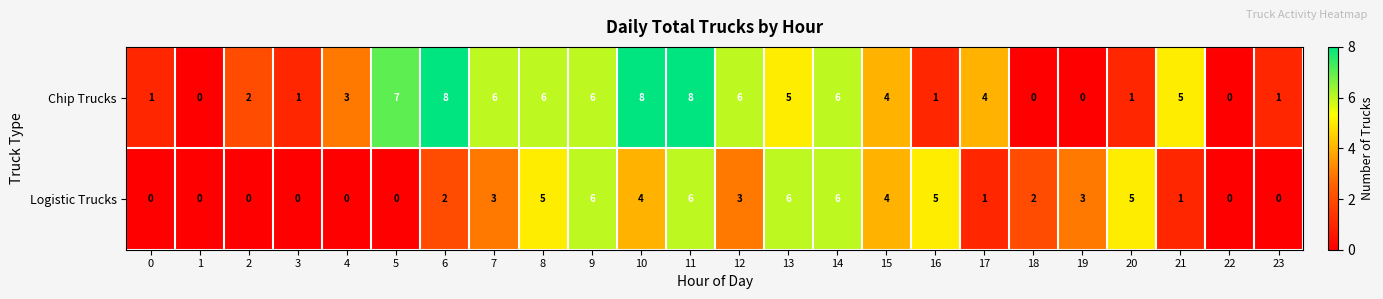

Which series has the widest spread of values?

Chip Trucks